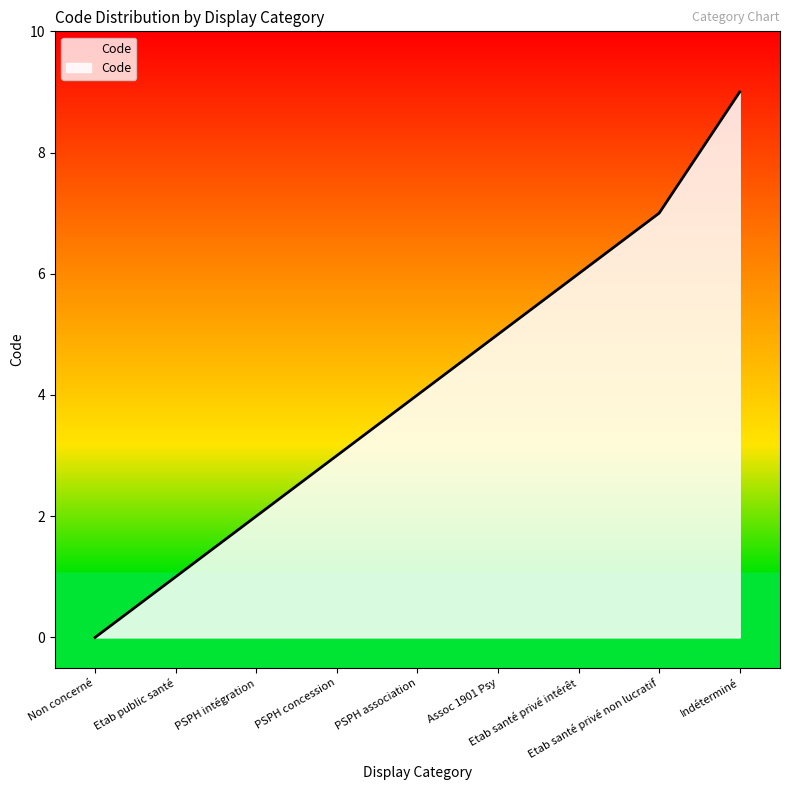

The value at Etab santé privé intérêt is 9. True or false?

False